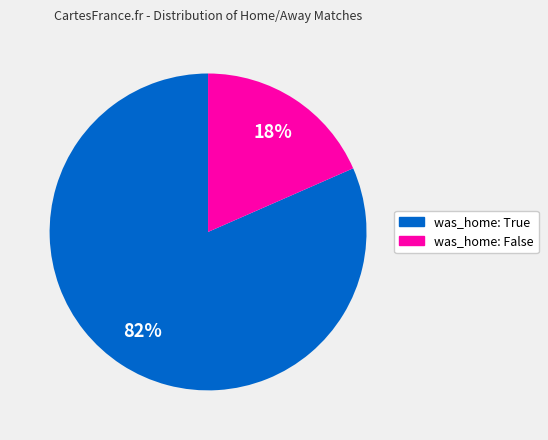

Is there a majority slice in this chart?

Yes